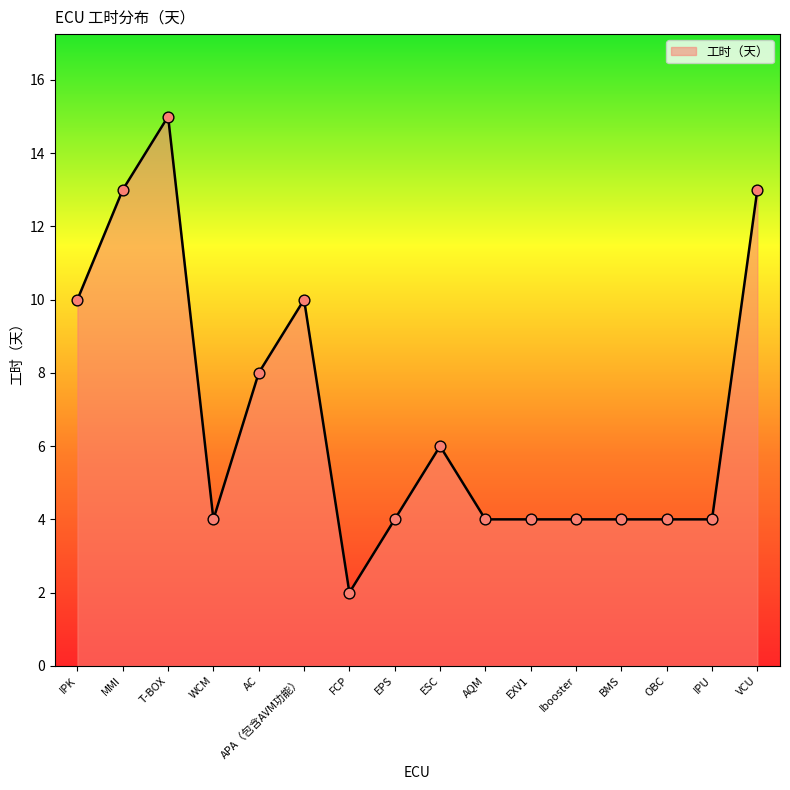

What is the ratio of the value at T-BOX to the value at IPK?

1.5